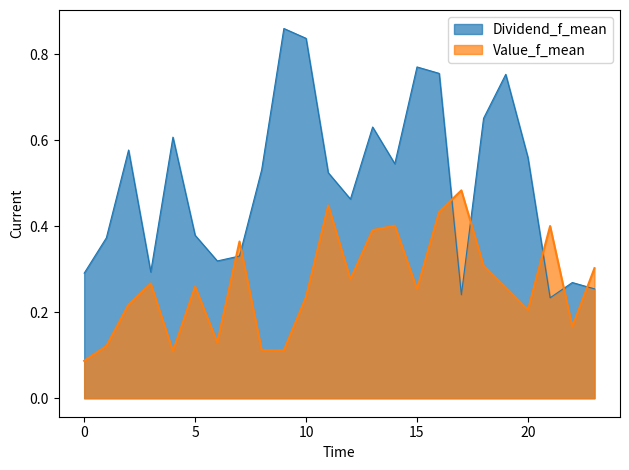

Which series has the largest total across all categories?

Dividend_f_mean